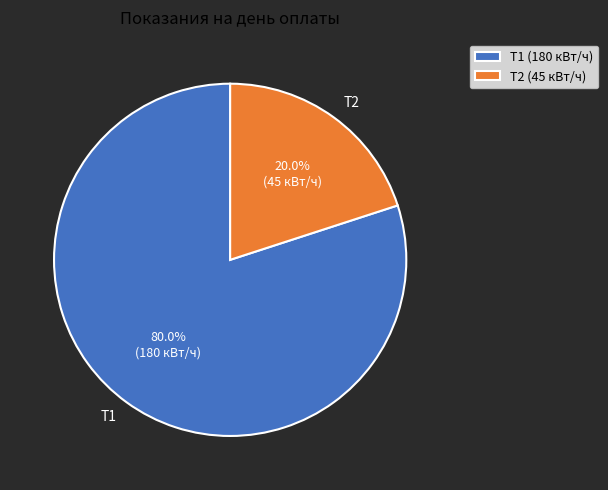

What is the ratio of the value at Т1 to the value at Т2?

4.0